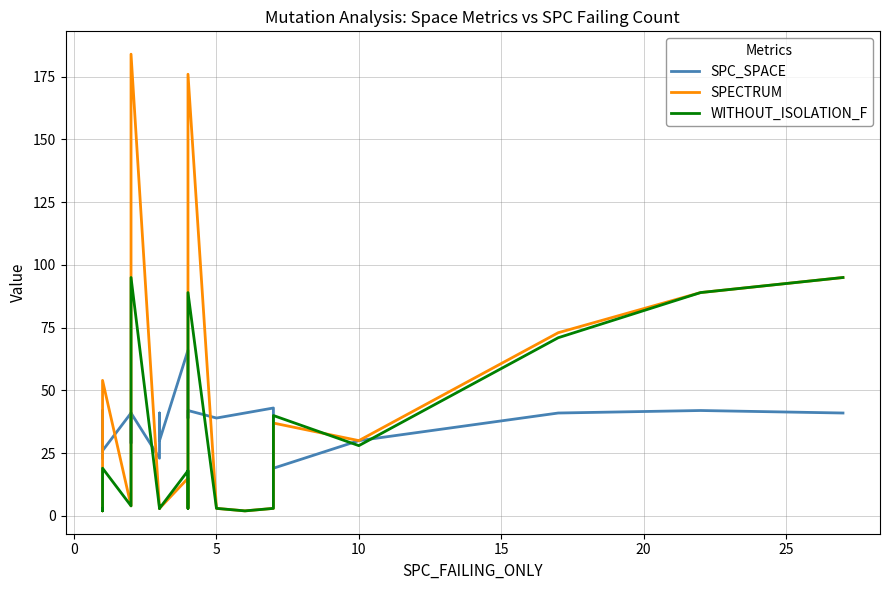

What is the spread (max minus min) of values at 5?

35